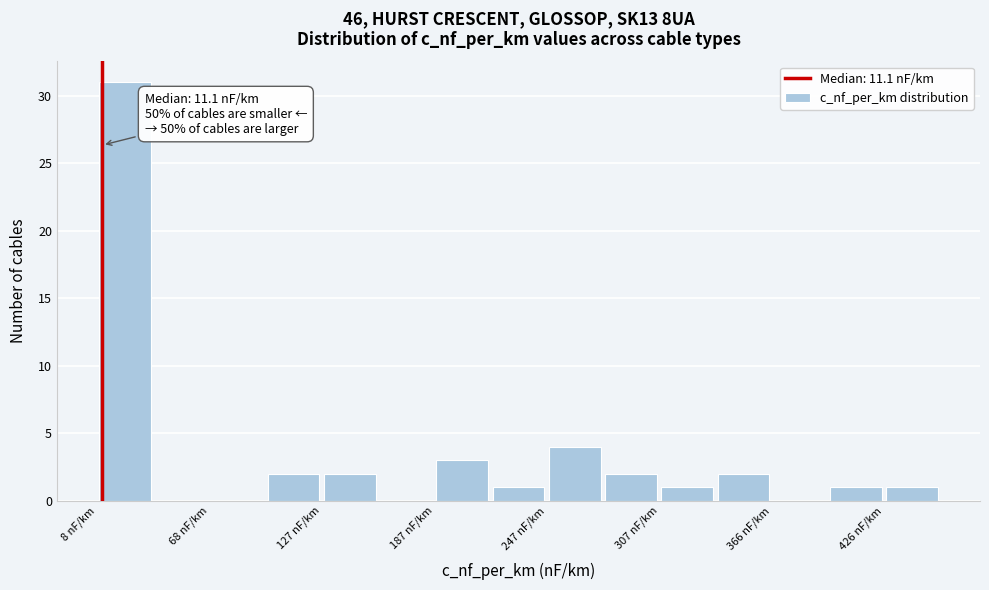

Read against the x-axis, roughly where is the centre of the tallest bar?

20